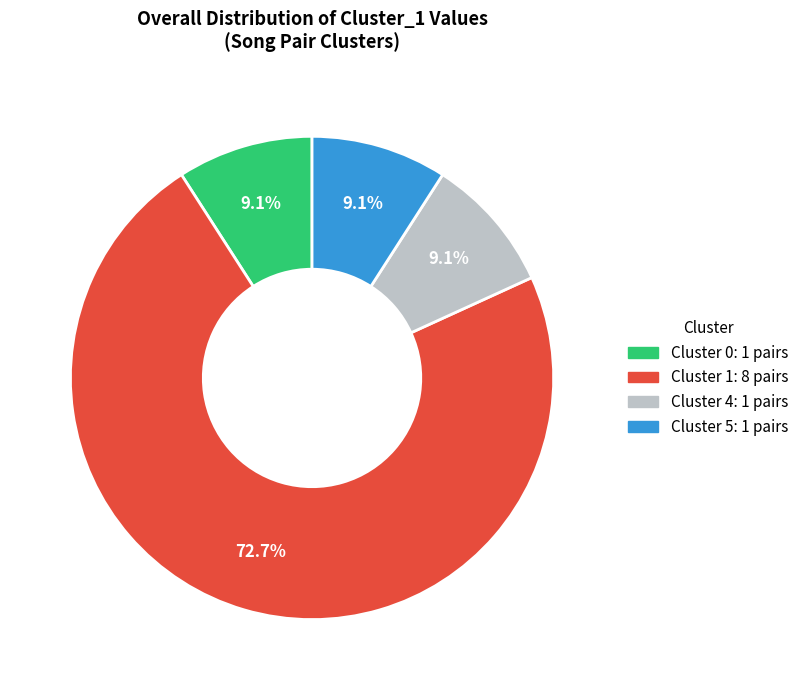

Between Cluster 1: 8 pairs and Cluster 4: 1 pairs, which is larger?

Cluster 1: 8 pairs